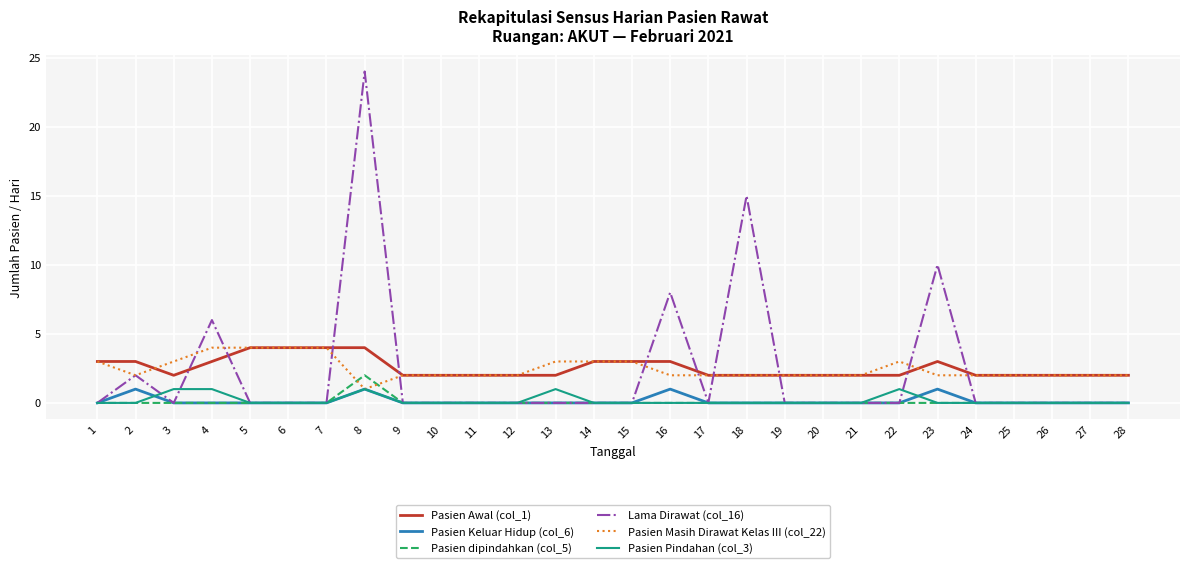

Which category has the highest value across all series?

8